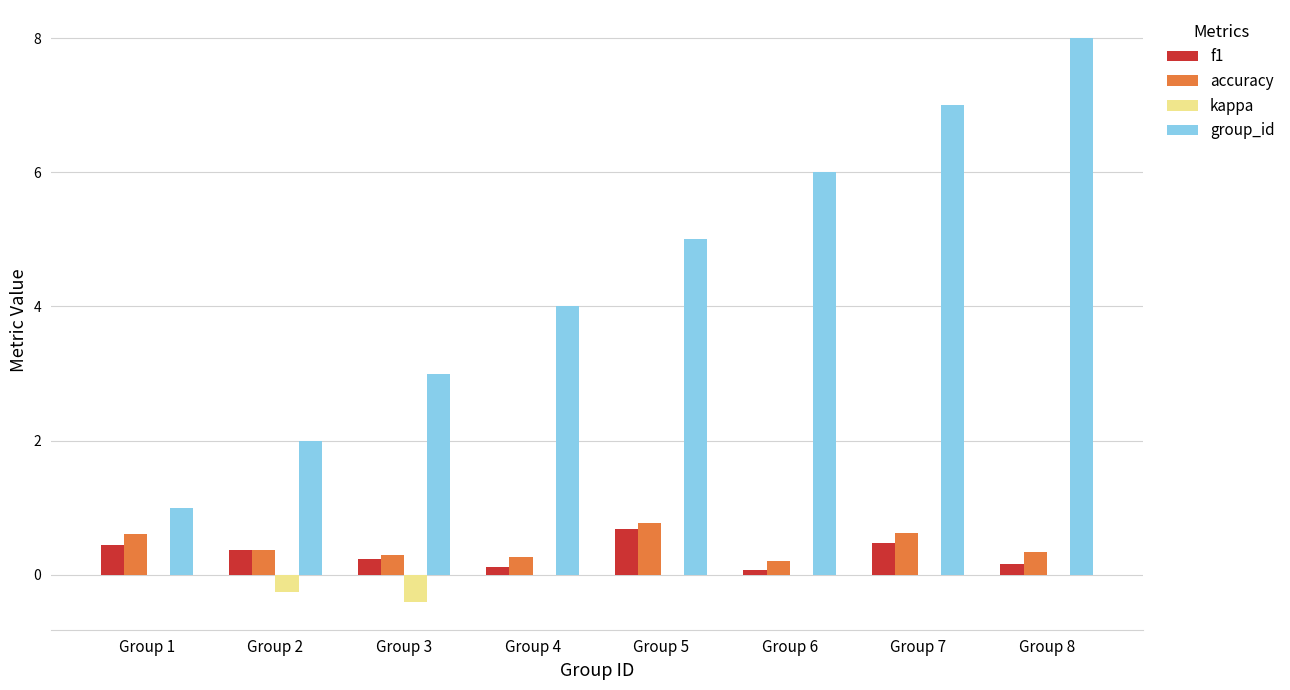

Is the value of f1 at Group 8 greater than the value of accuracy at Group 1?

No